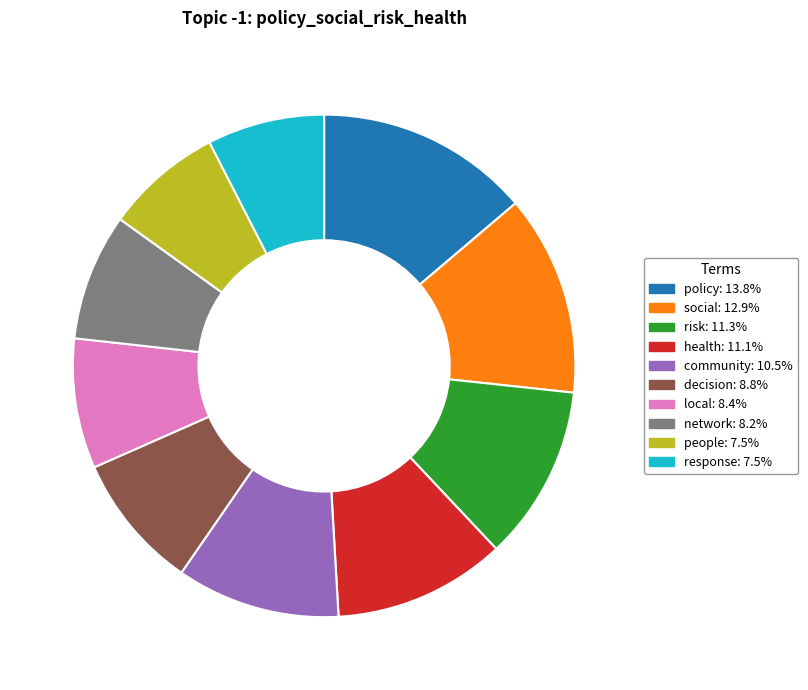

Does community account for over 50% of the chart?

No